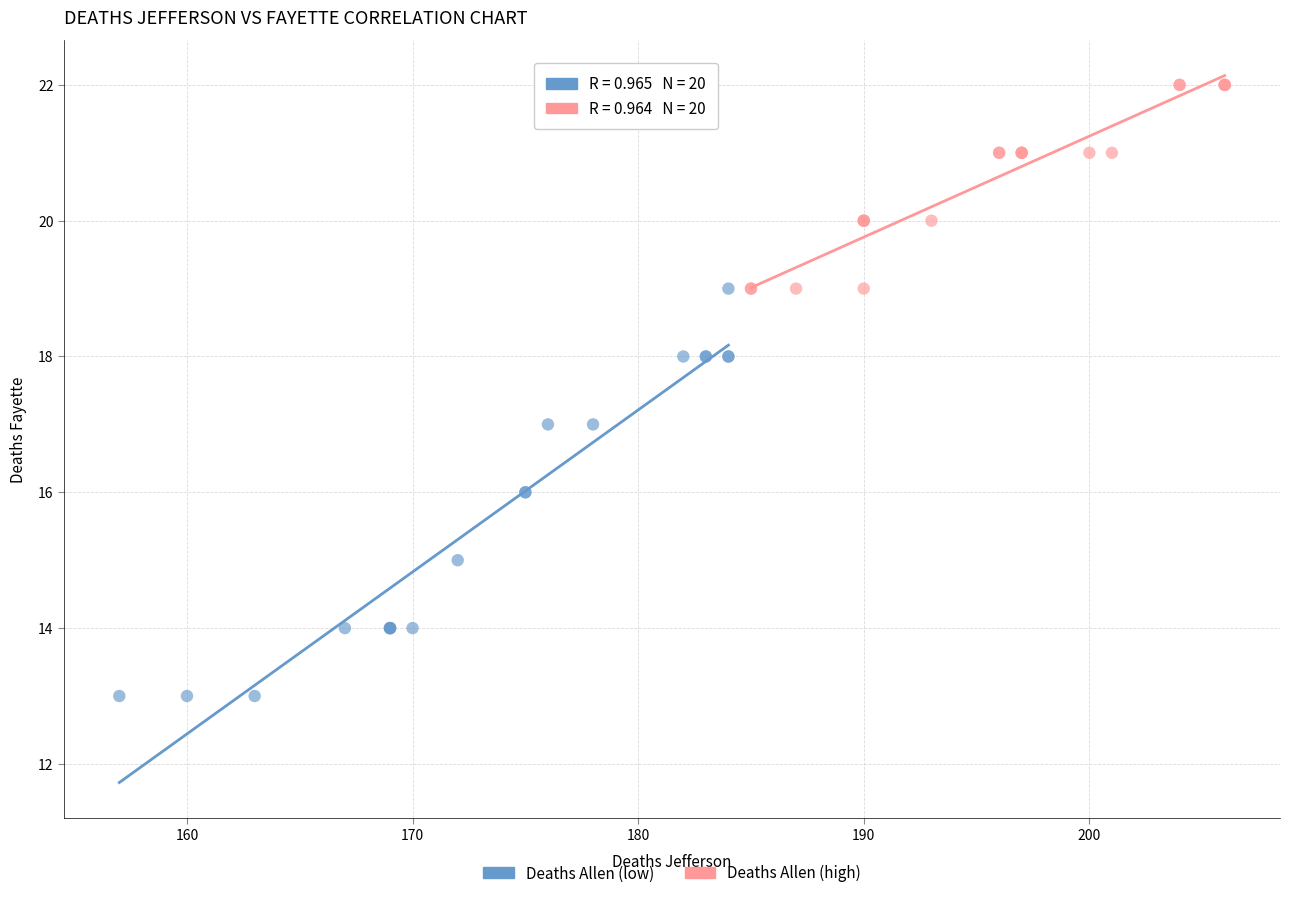

Which series reaches the maximum Y coordinate?

Deaths Allen (high)